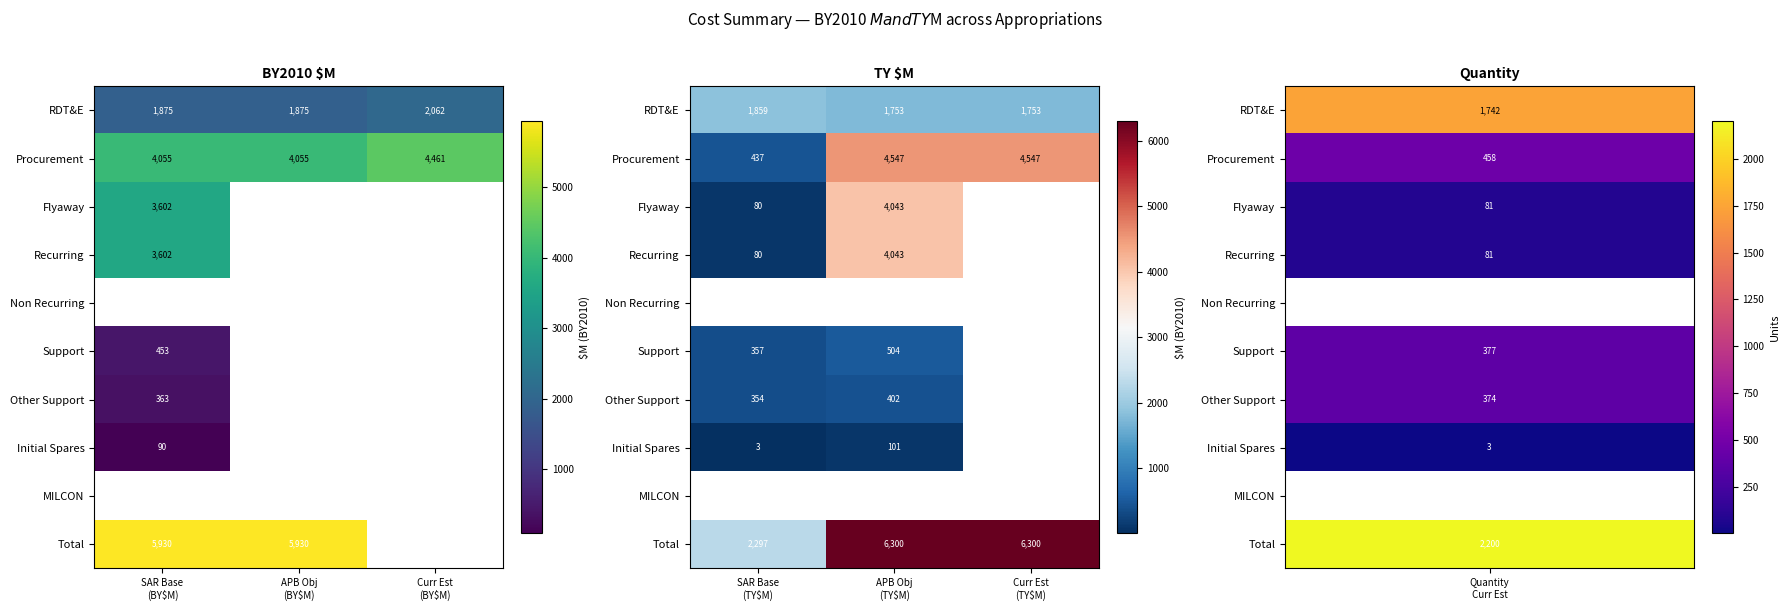

Where is Support nearest to the value 430?

SAR Base (TY$M)